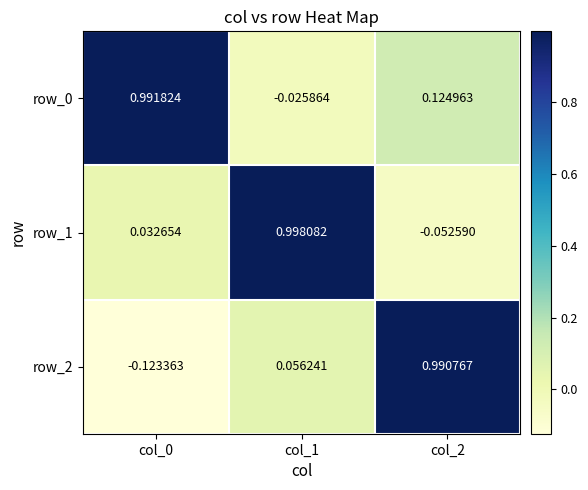

Is the value of row_2 at col_2 greater than the value of row_0 at col_2?

Yes